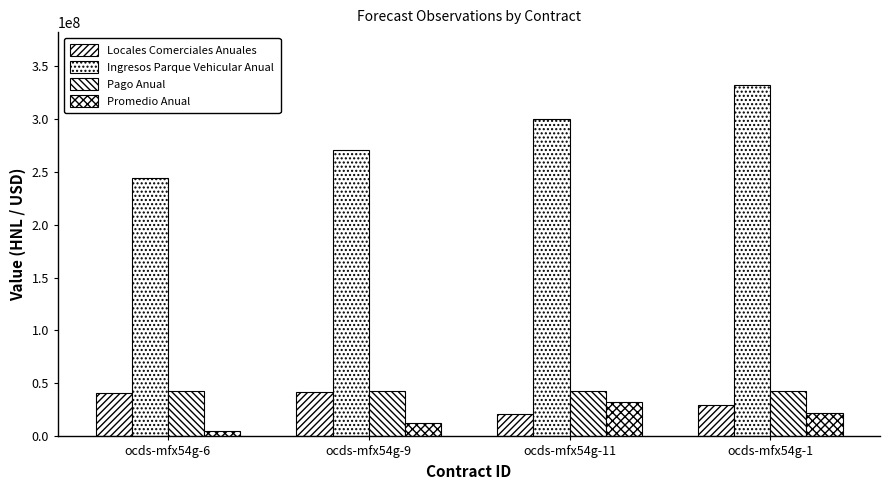

How many groups of bars are there?

4